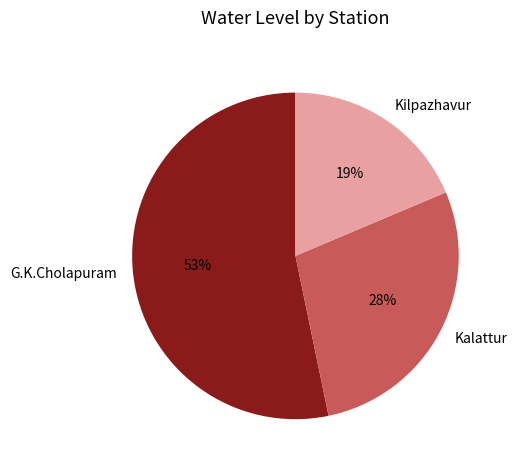

How many segments does this pie chart have?

3